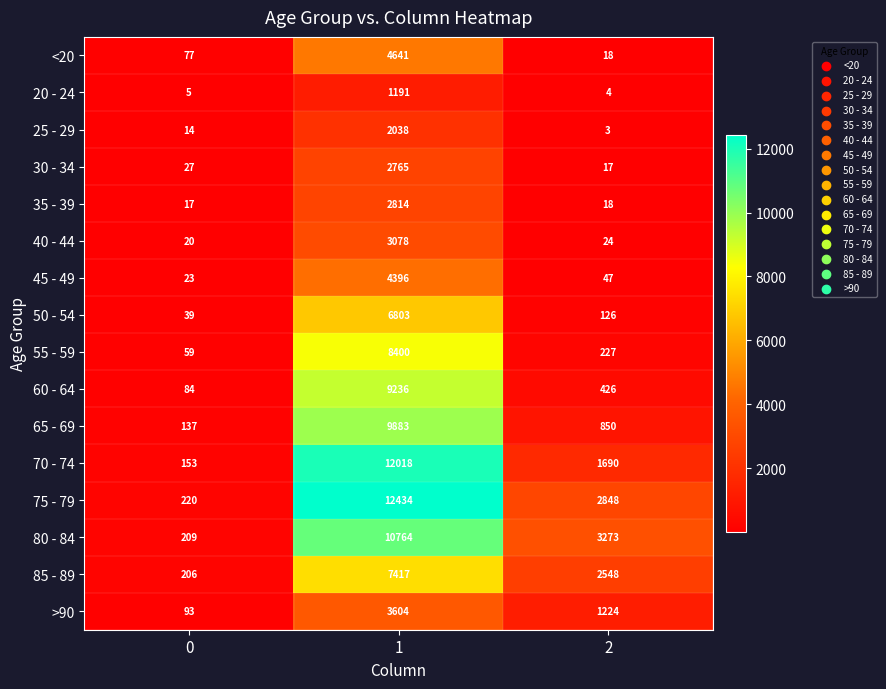

At which category is the sum across all series the highest?

1